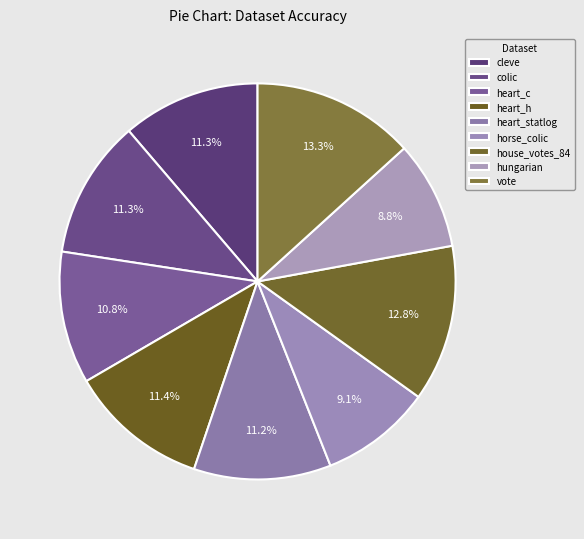

True or false: hungarian accounts for 9% of the total.

True